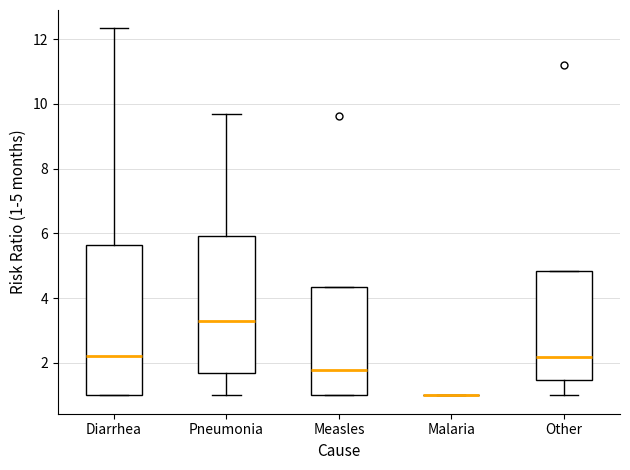

Reading left to right, transcribe this box plot: for each box, give where its median line is, the range the box spans, and where its two whiskers end, as read against the y-axis. The values are not printed on the chart, so give them approximately, as read against the axis.

Diarrhea: median 2.2, box 1.0 to 5.6, whiskers 1.0 to 12.4
Pneumonia: median 3.2, box 1.6 to 6.0, whiskers 1.0 to 9.6
Measles: median 1.8, box 1.0 to 4.4, whiskers 1.0 to 4.4
Malaria: box collapsed to a line at 1.0, whiskers 1.0 to 1.0
Other: median 2.2, box 1.4 to 4.8, whiskers 1.0 to 4.8